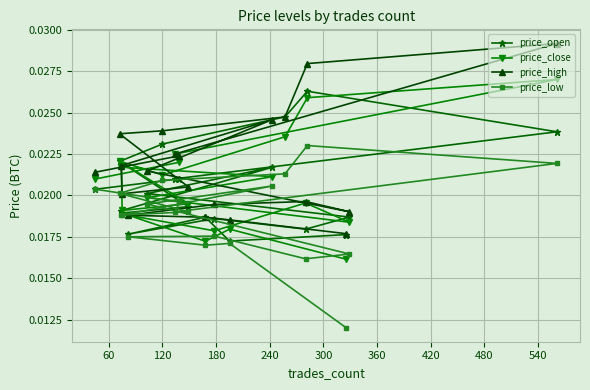

Count the number of data series in this chart.

4